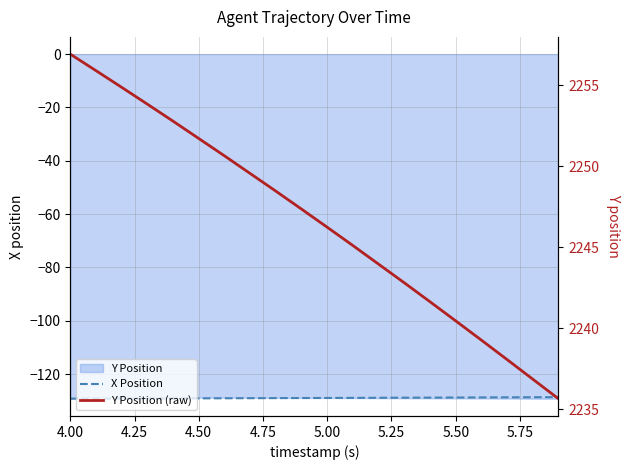

What is the minimum value for X Position?

-129.3